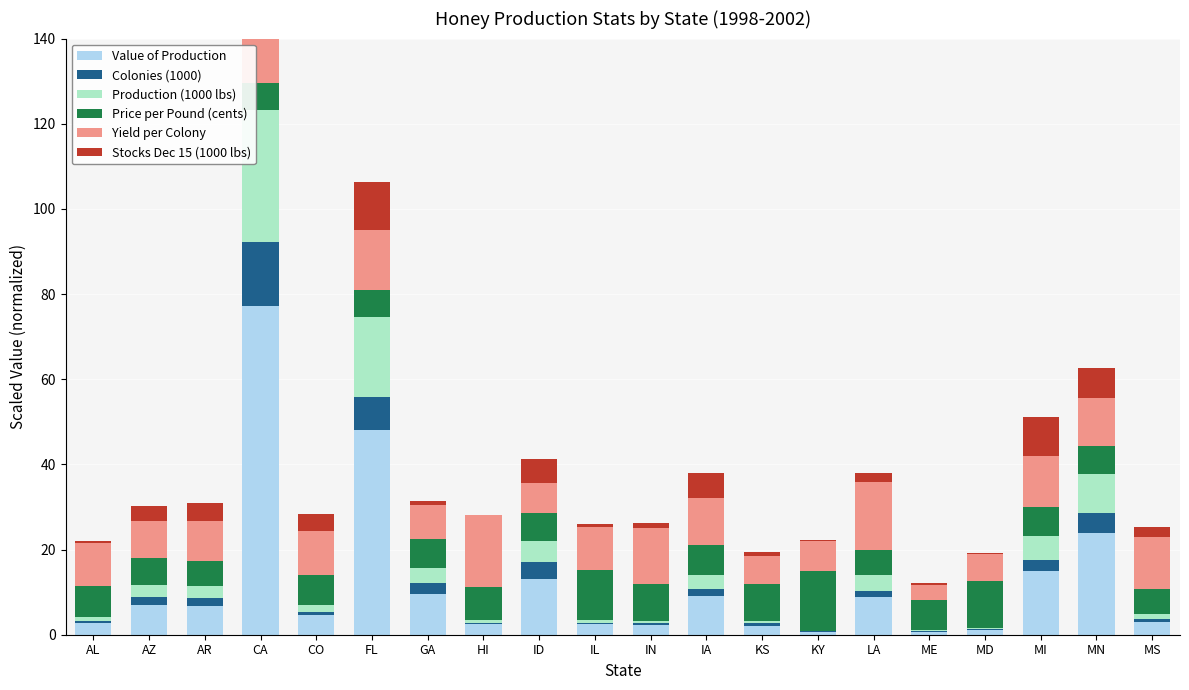

Which series has the largest total across all categories?

Value of Production